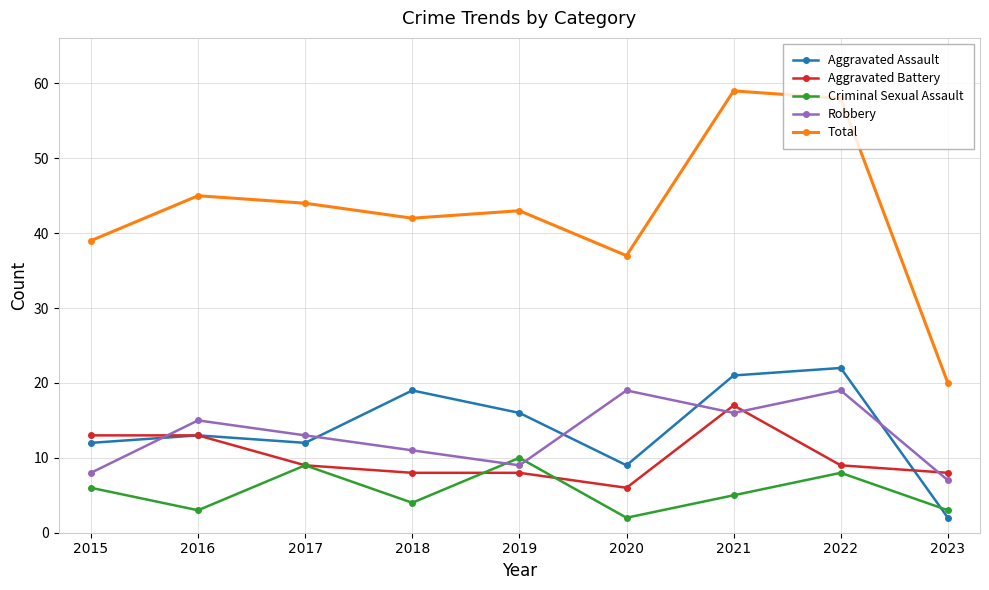

True or false: Aggravated Assault has more than 1 interior local peaks.

True